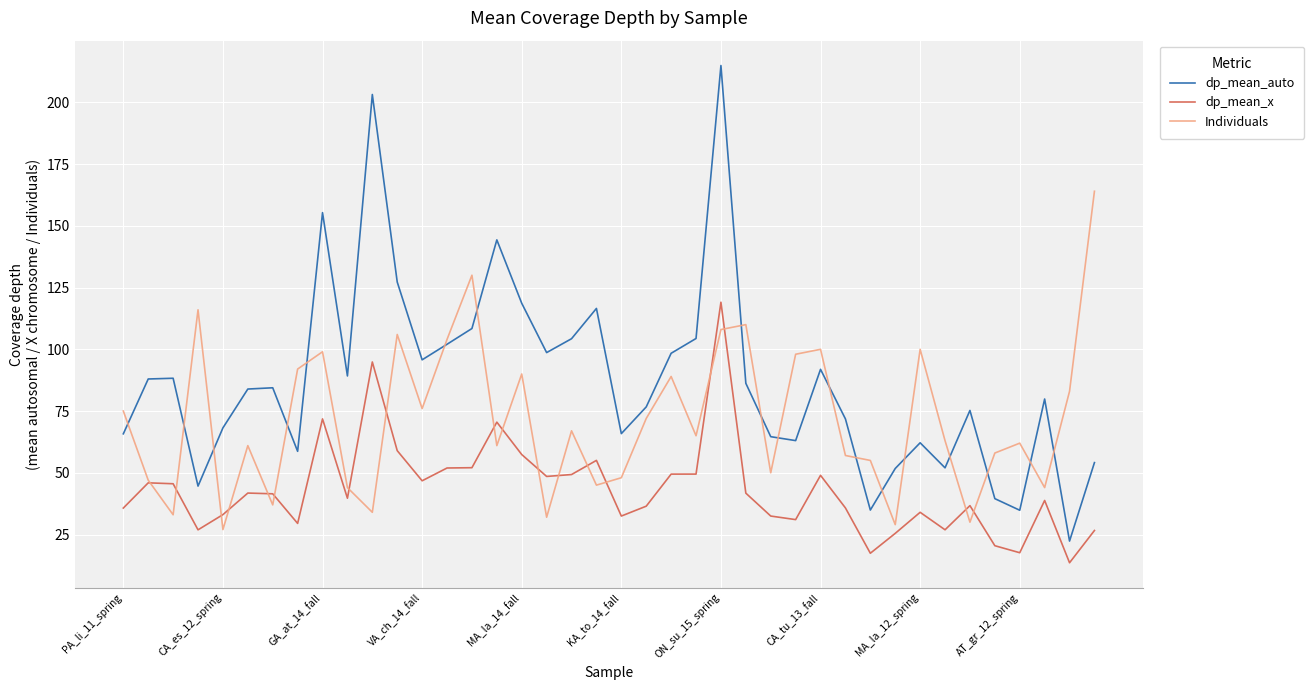

What is the maximum value shown in the chart?

214.9